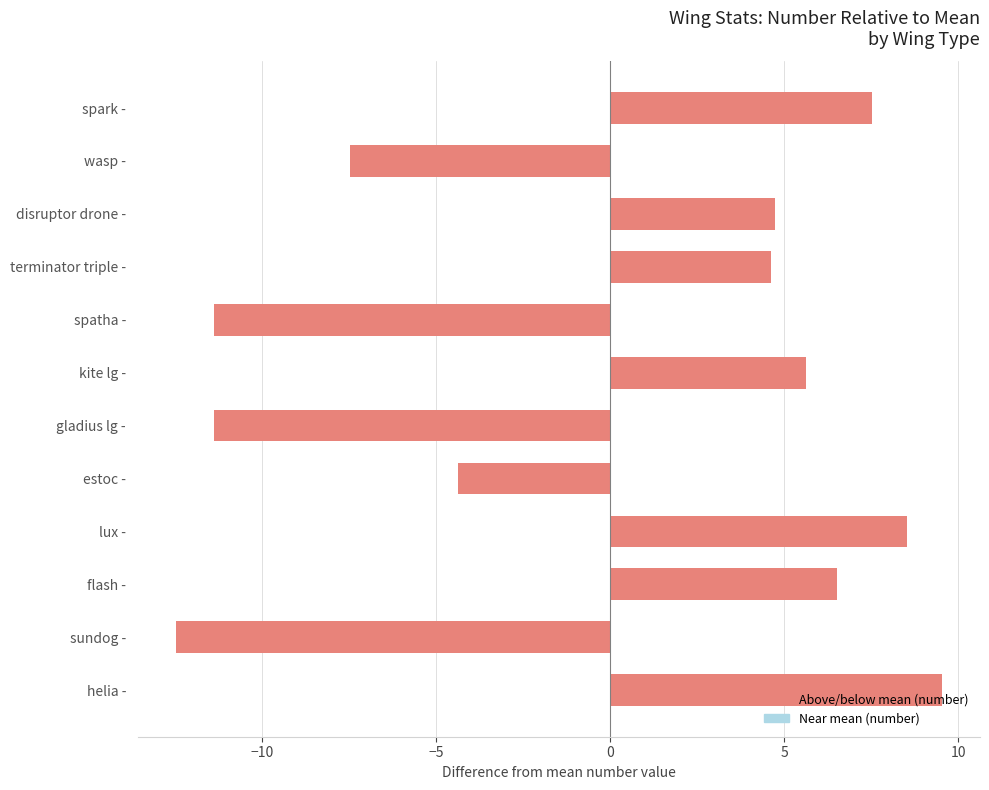

What is the maximum value shown in the chart?

9.5